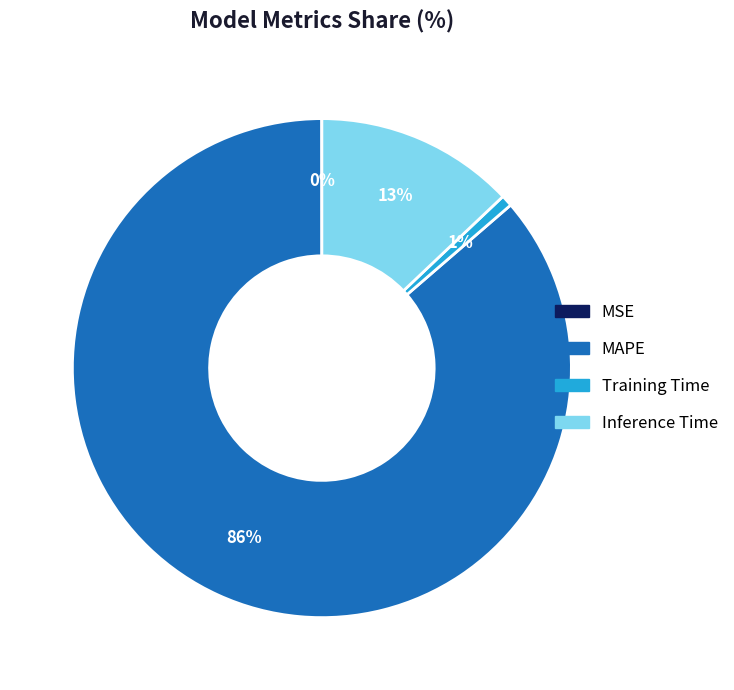

Which slice is the largest?

MAPE